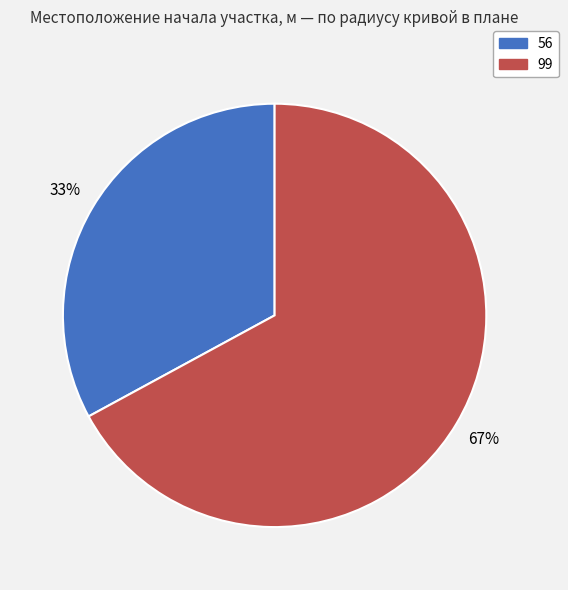

Which category has the biggest portion of the pie?

99